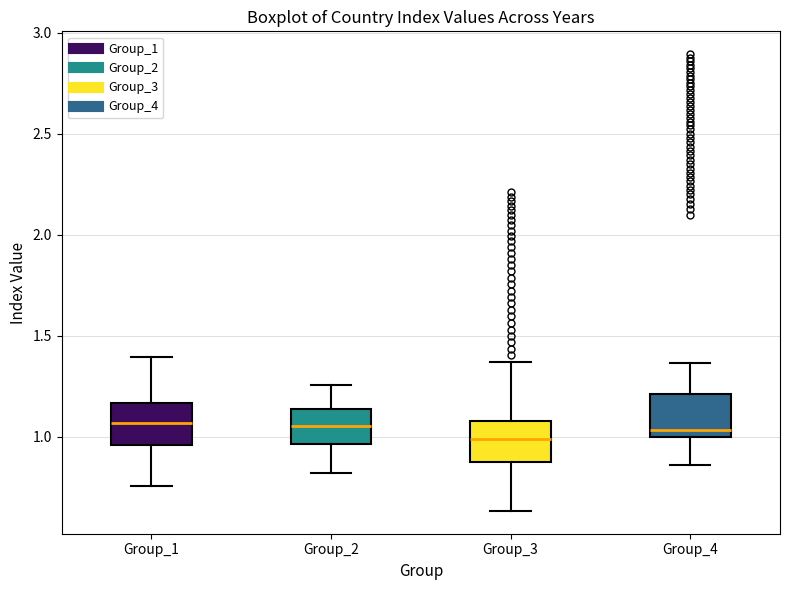

Where is the lower edge of the box for Group_1 on the y-axis? The values are not printed on the chart, so give them approximately, as read against the axis.

0.95